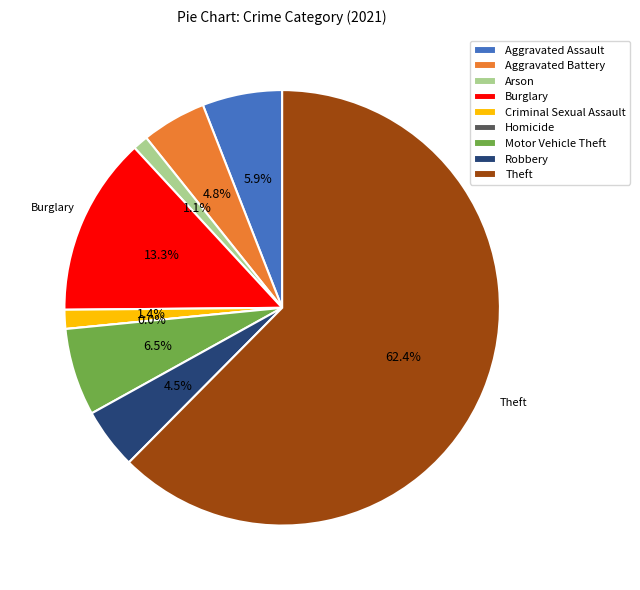

Does Theft represent more than half of the total?

Yes